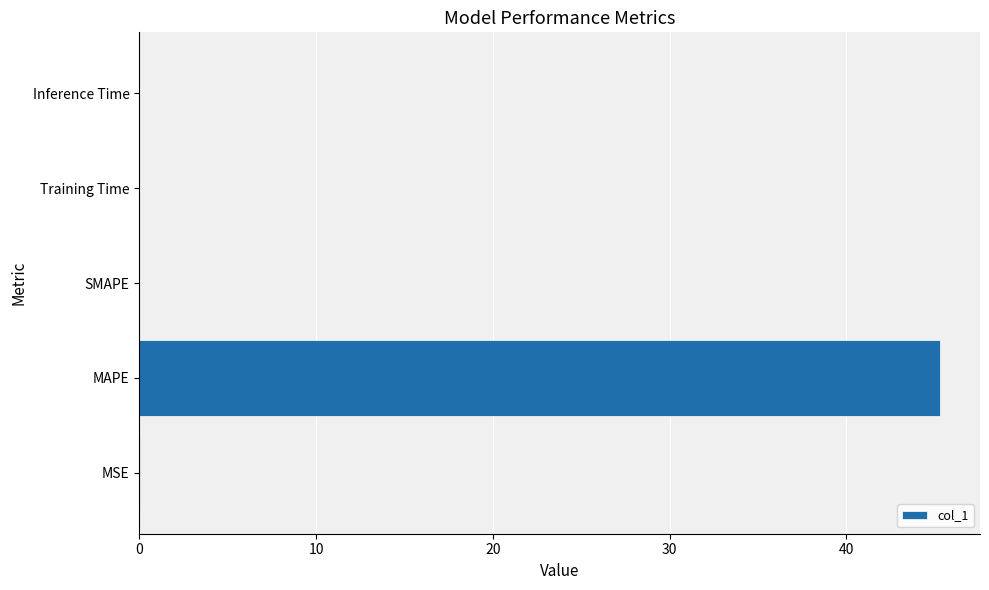

The value at Training Time is 0.0. True or false?

True